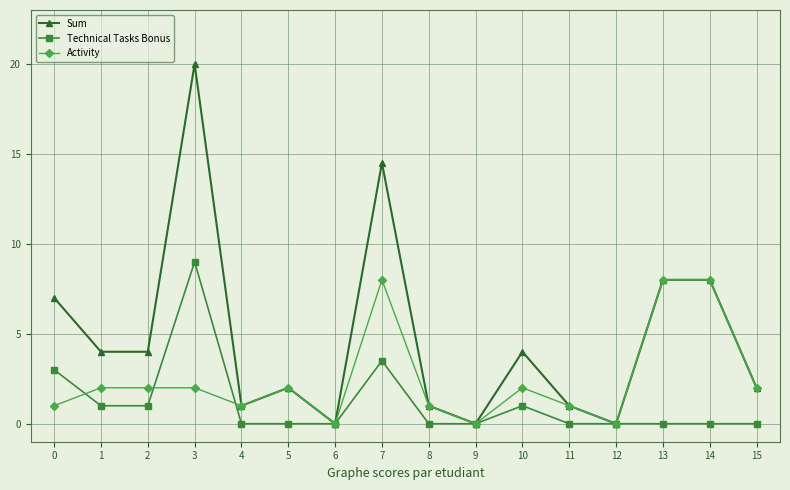

What is the highest value of the Technical Tasks Bonus series?

9.0